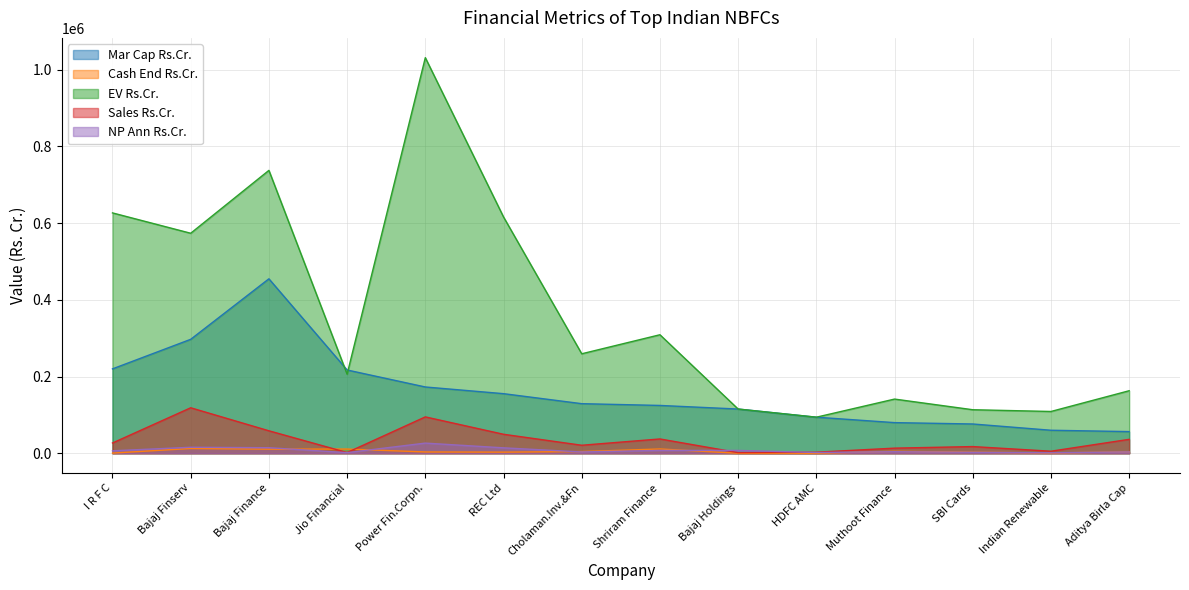

At which category does NP Ann Rs.Cr. reach its first local valley?

Jio Financial